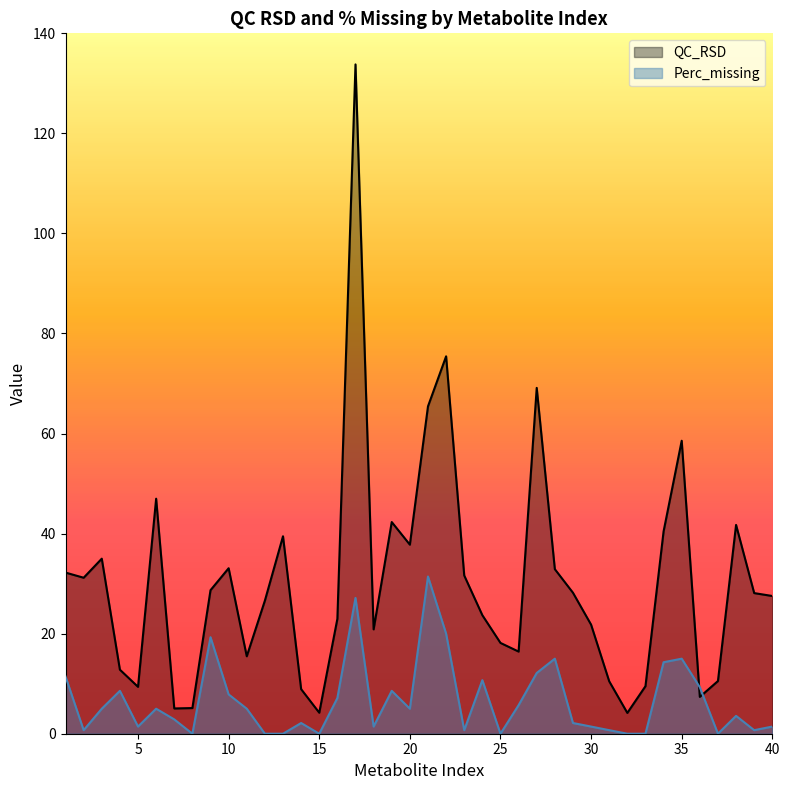

Is the value of Perc_missing at 20 greater than the value of QC_RSD at 13?

No